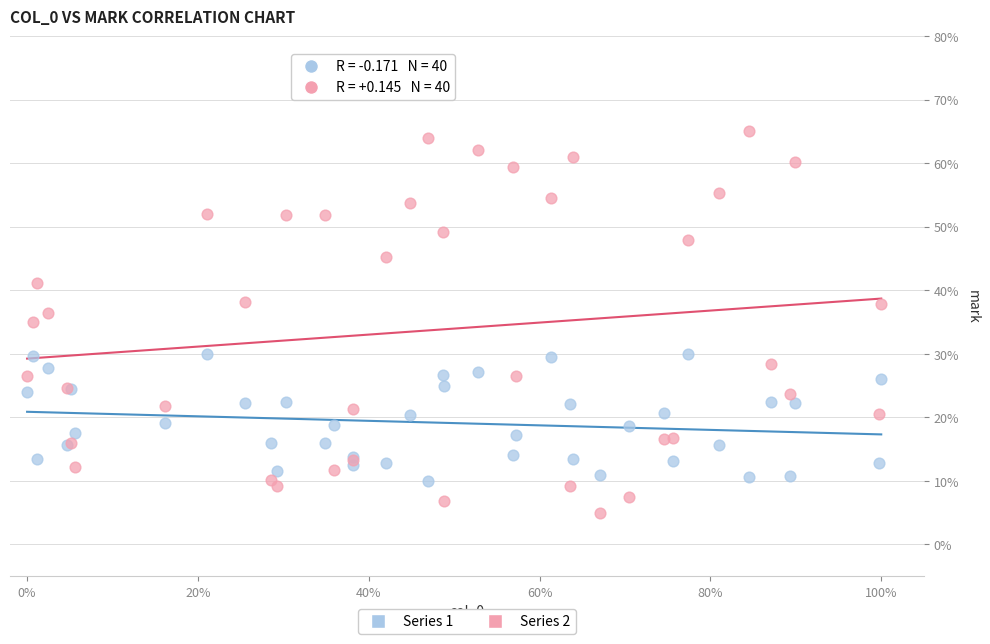

Which series reaches the minimum Y coordinate?

Series 2